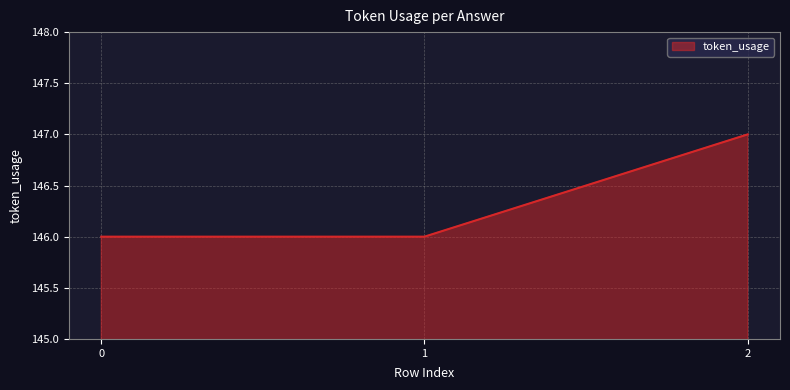

Does the chart have visible grid lines?

Yes